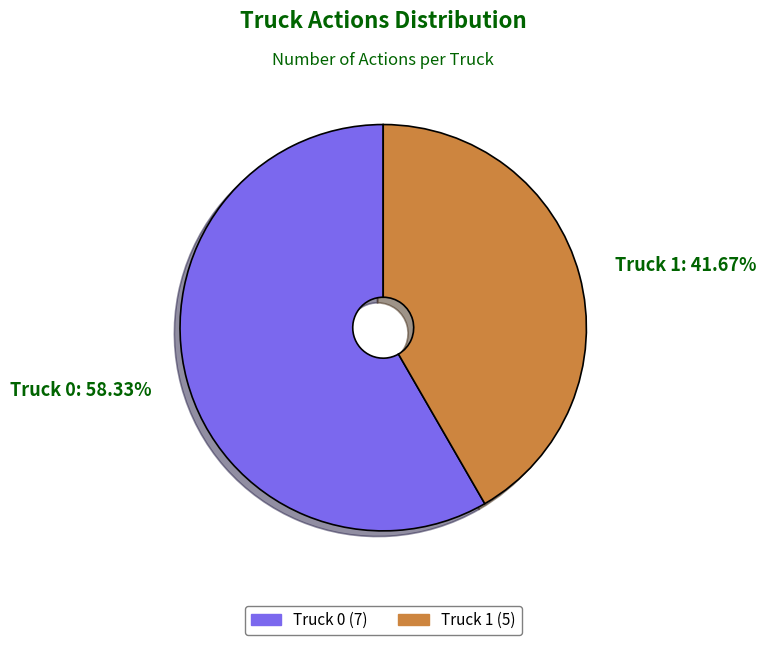

How many segments does this pie chart have?

2